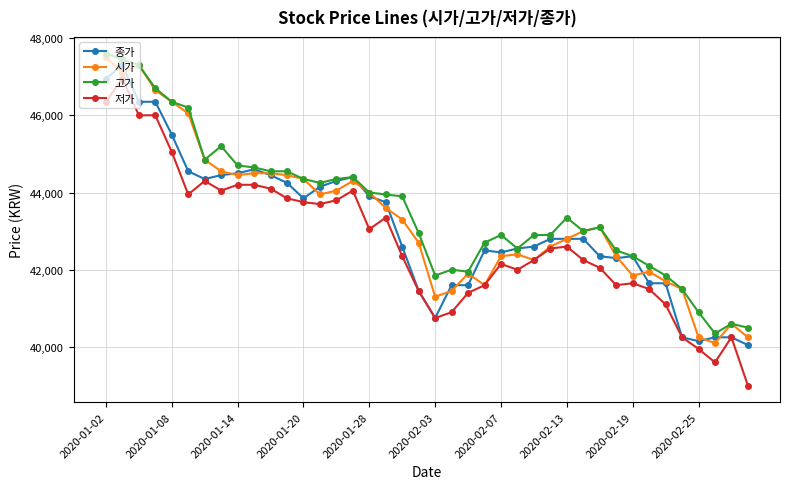

What is the value of the 고가 point at the 22nd from the left?

42000